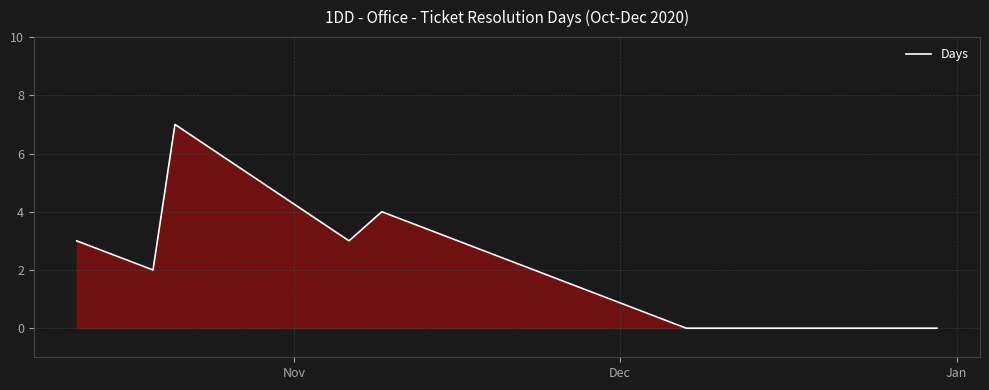

Reading right to left, what are all the values shown in this chart?

0	0	0	0	0	4	3	7	2	3